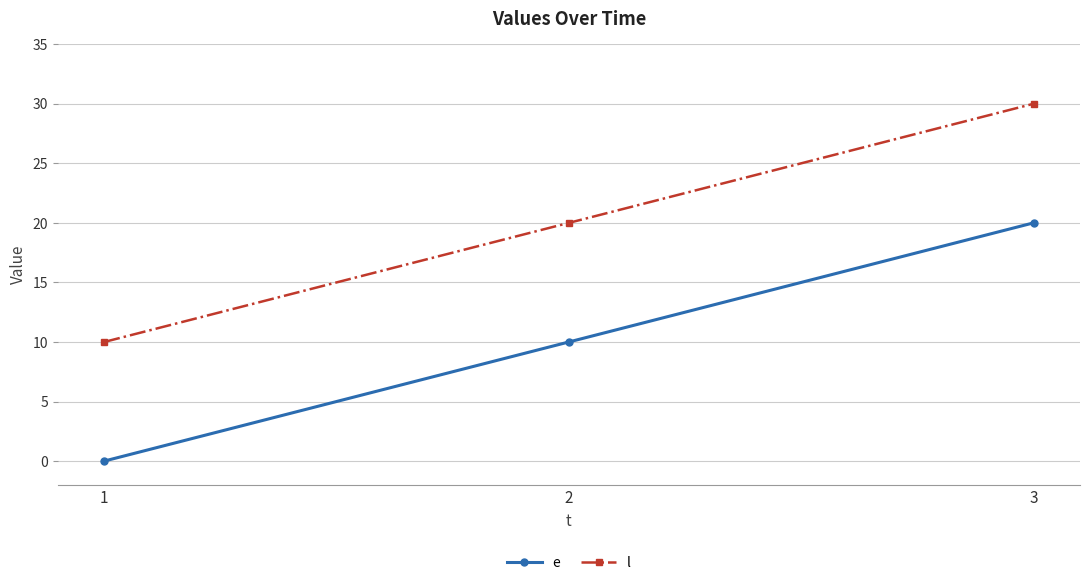

What is the lowest value of the l series?

10